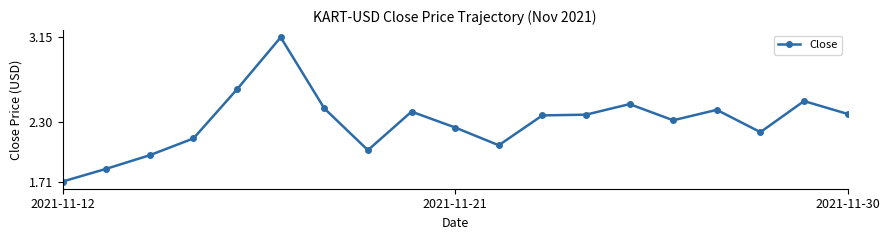

What is the difference between the maximum and minimum values?

1.4